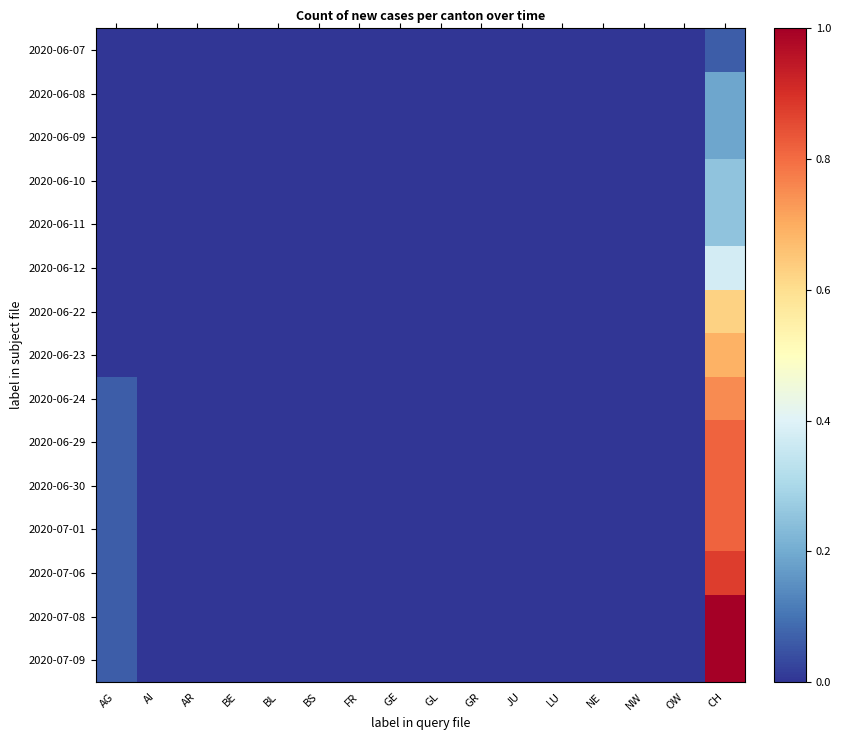

What is the greatest value displayed?

1.0